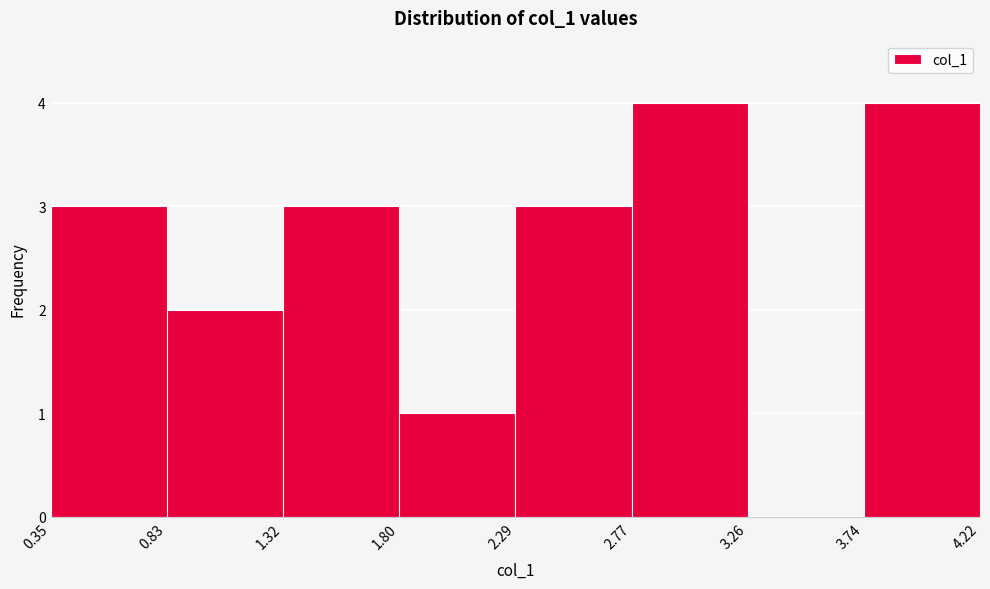

Reading left to right, transcribe this chart: for each bar, give the range it covers on the x-axis and its height. The values are not printed on the chart, so give them approximately, as read against the axis.

0.35 to 0.83: 3
0.83 to 1.32: 2
1.32 to 1.80: 3
1.80 to 2.29: 1
2.29 to 2.77: 3
2.77 to 3.26: 4
3.26 to 3.74: 0
3.74 to 4.22: 4